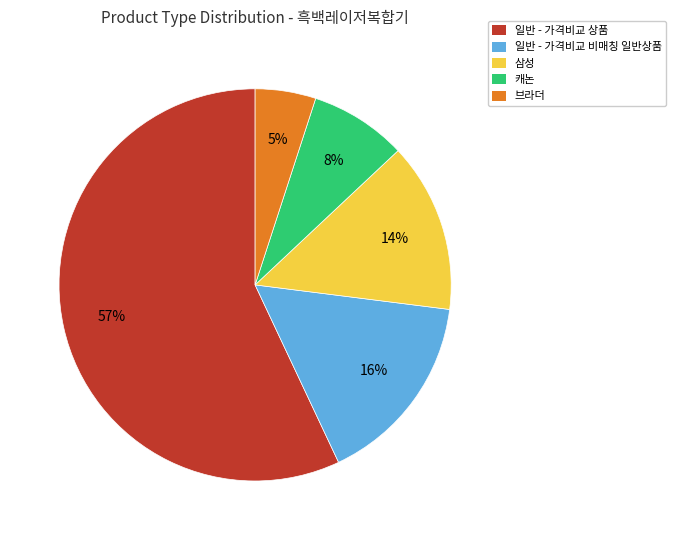

How many slices are in this pie chart?

5